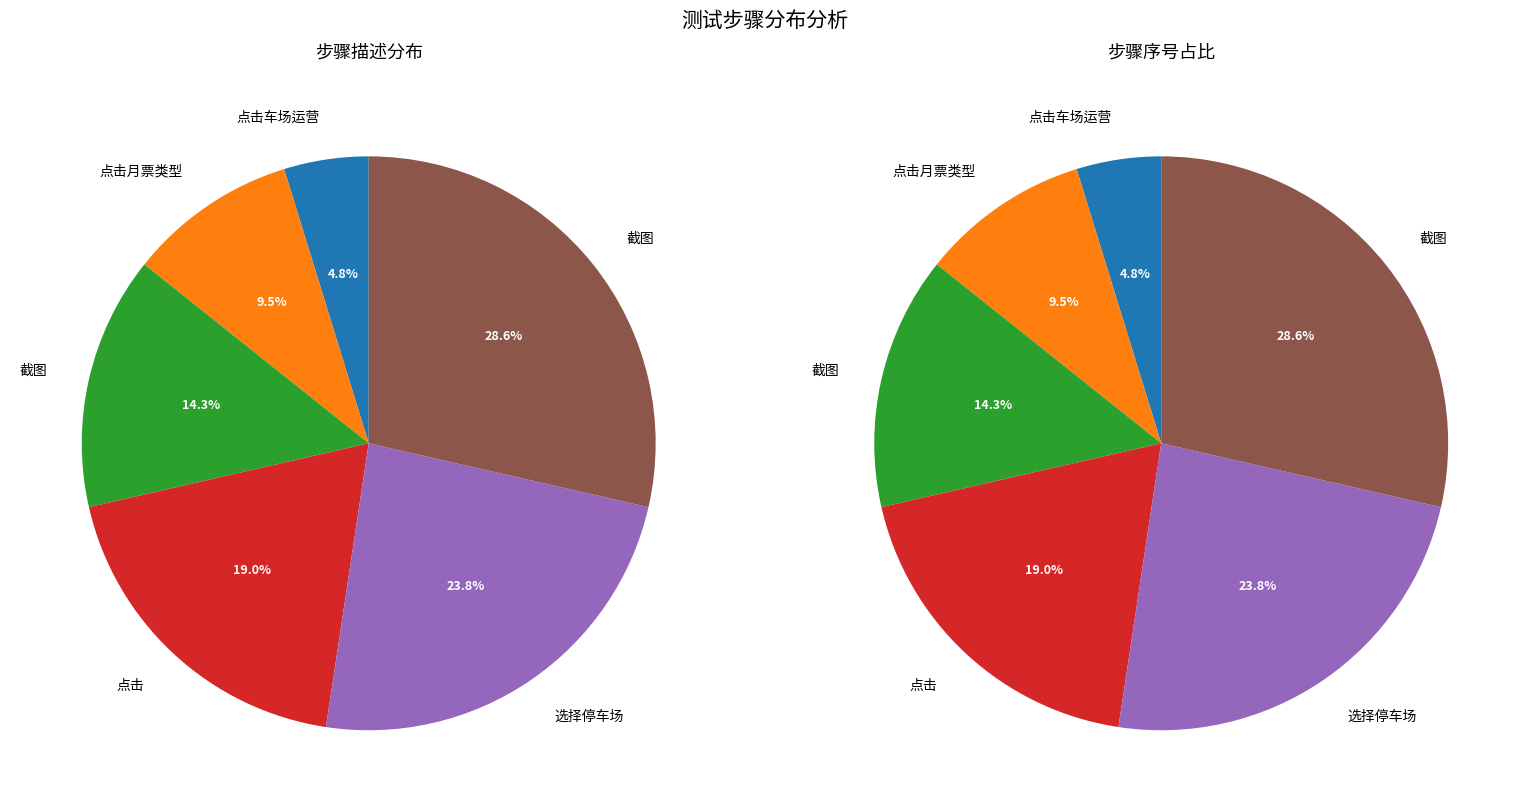

Which has a higher value, 点击月票类型 or 截图?

截图